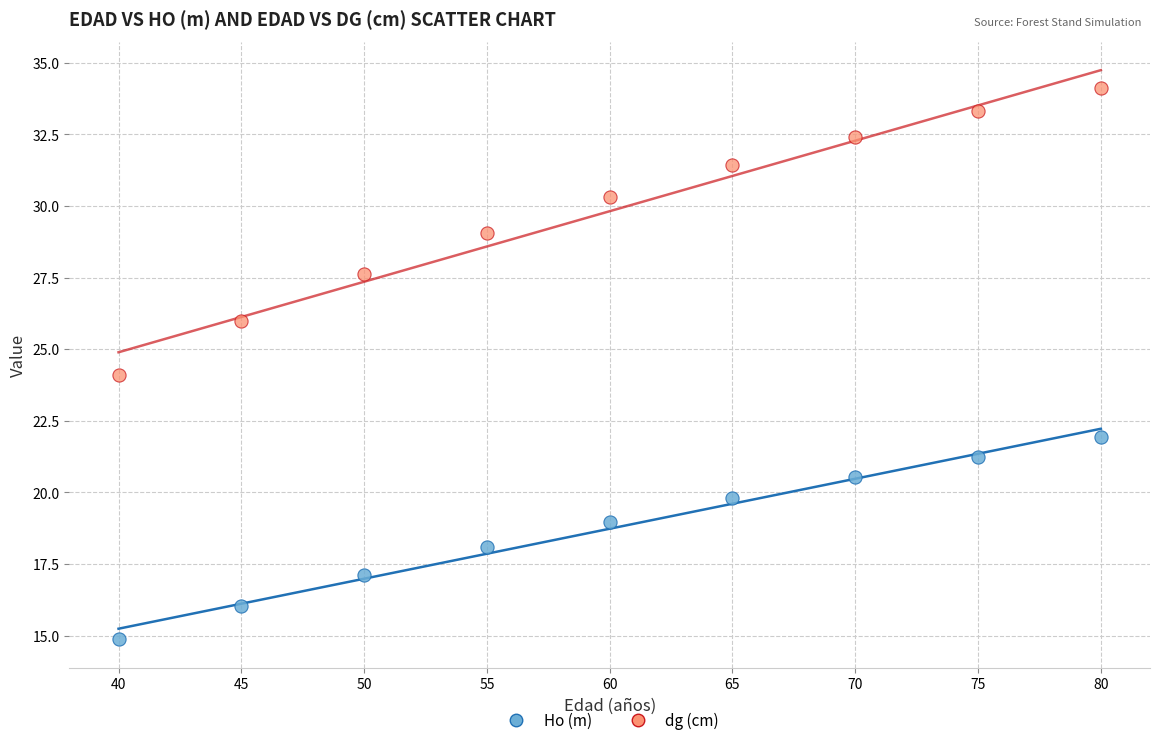

Which series reaches the maximum Y coordinate?

dg (cm)